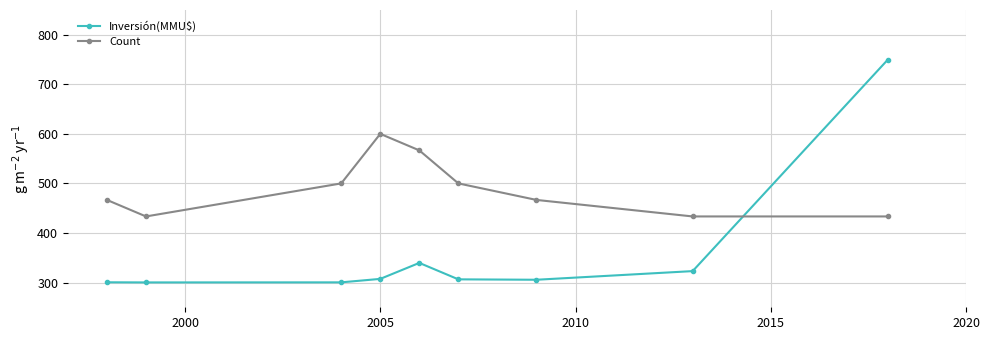

What is the value of the Count point at the 9th from the left?

433.3